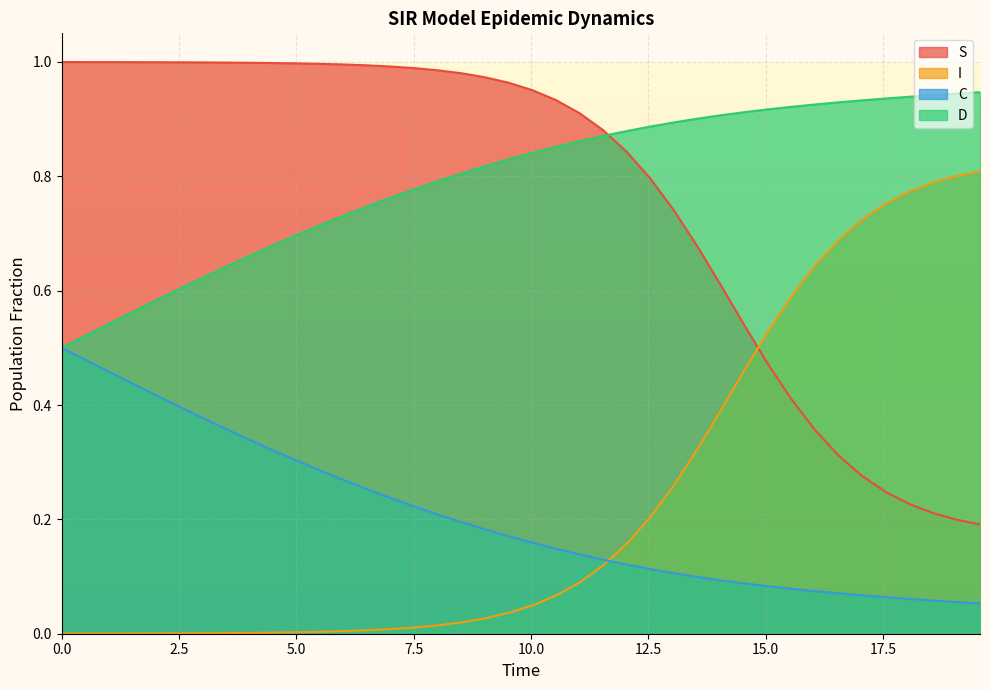

True or false: D and S intersect in this chart.

True